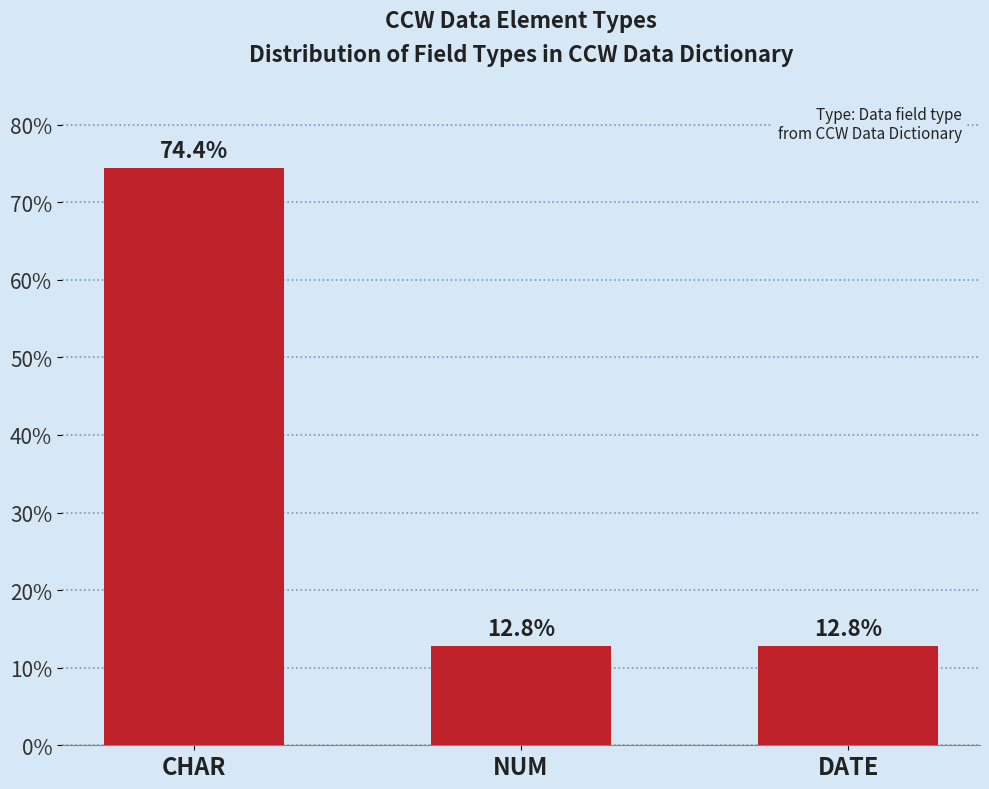

Which label corresponds to the largest value in the chart?

CHAR